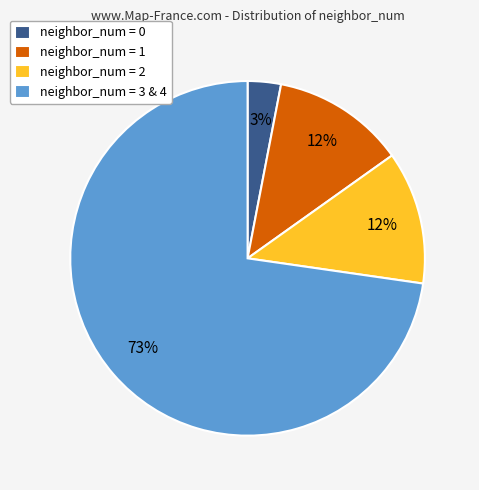

What is the largest slice in the pie chart?

neighbor_num = 3 & 4